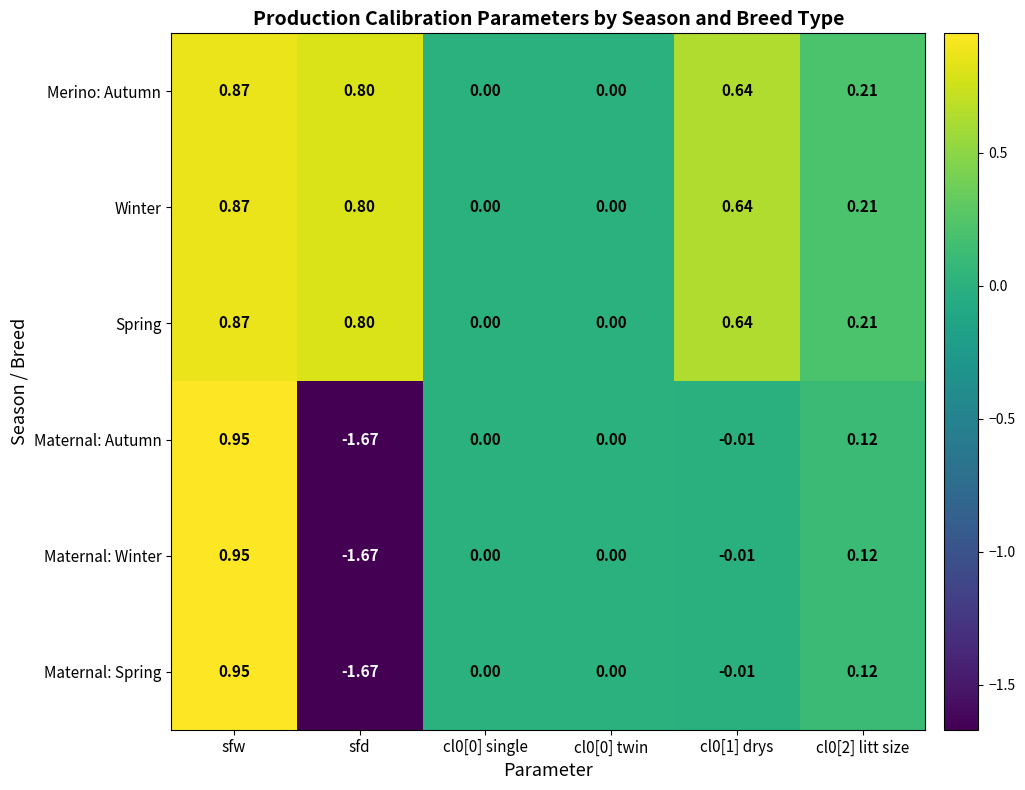

Is the value of Merino: Autumn at cl0[0] twin greater than the value of Winter at cl0[1] drys?

No